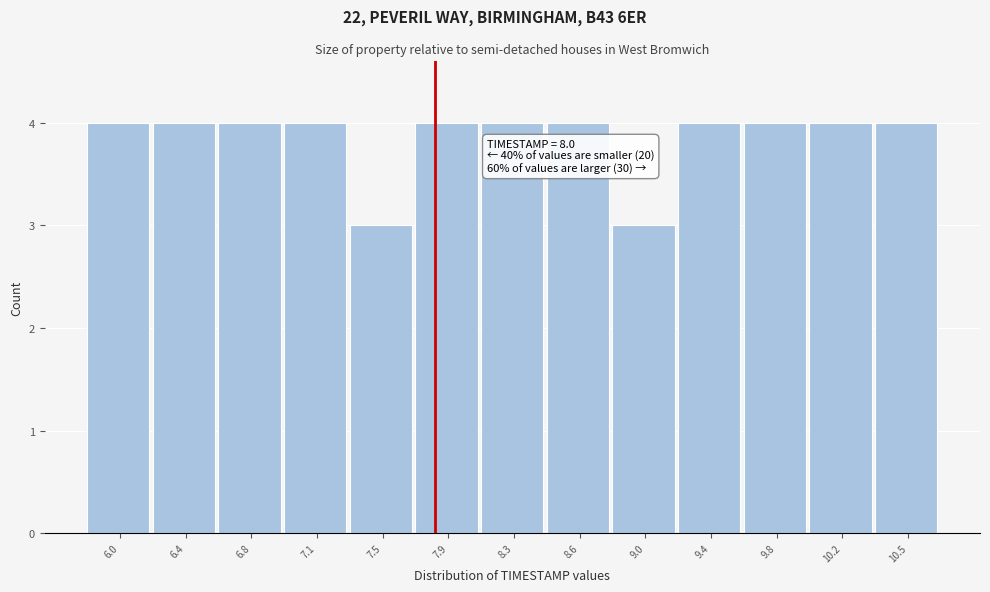

Reading right to left, what are all the values shown in this chart?

10.5=4	10.2=4	9.8=4	9.4=4	9.0=3	8.6=4	8.3=4	7.9=4	7.5=3	7.1=4	6.8=4	6.4=4	6.0=4